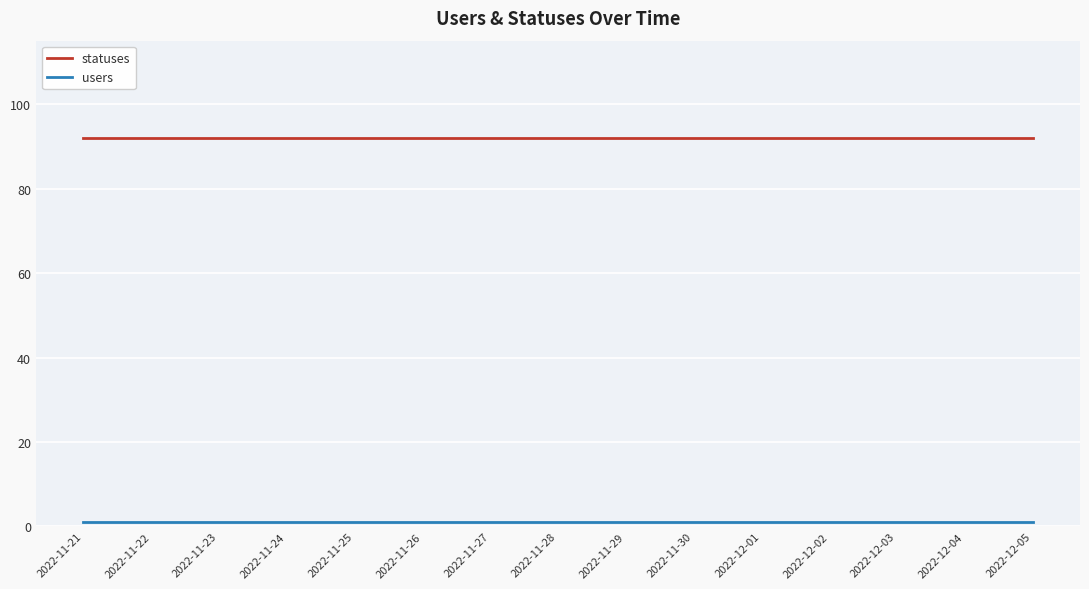

The value of statuses at 2022-11-29 is 52. True or false?

False